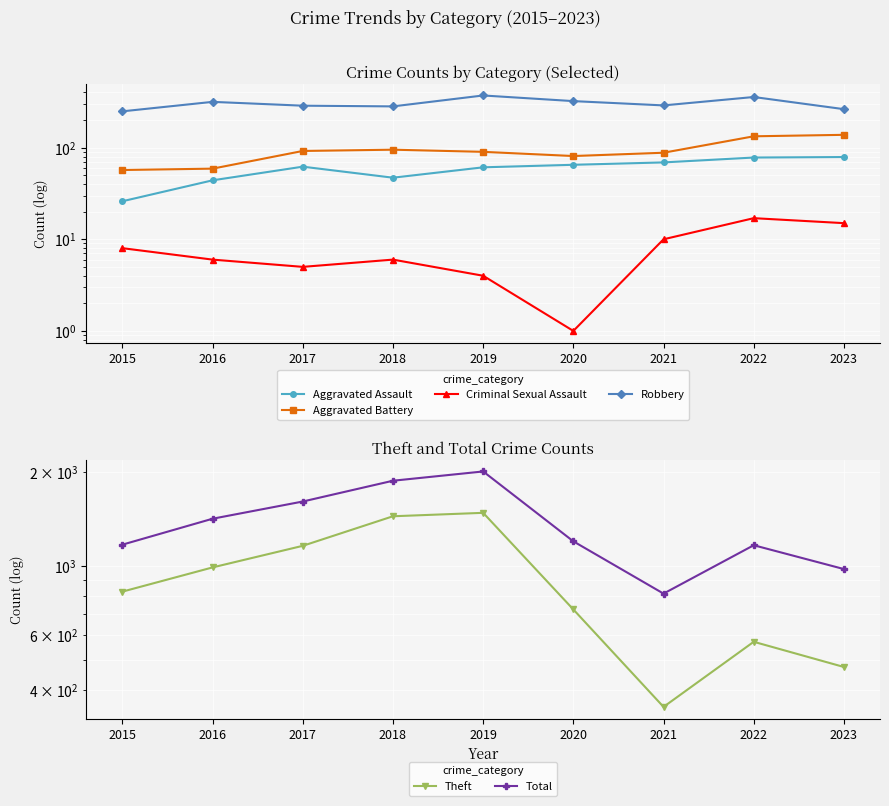

Count the number of data series in this chart.

6